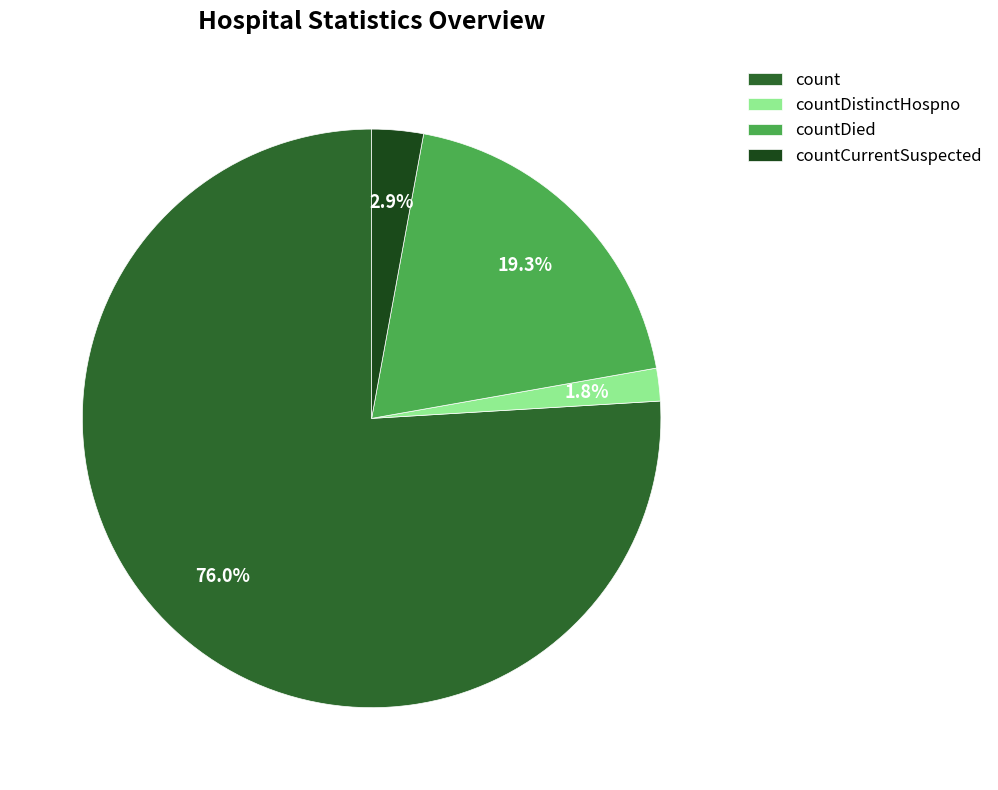

Is the sum of countCurrentSuspected and count greater than half?

Yes